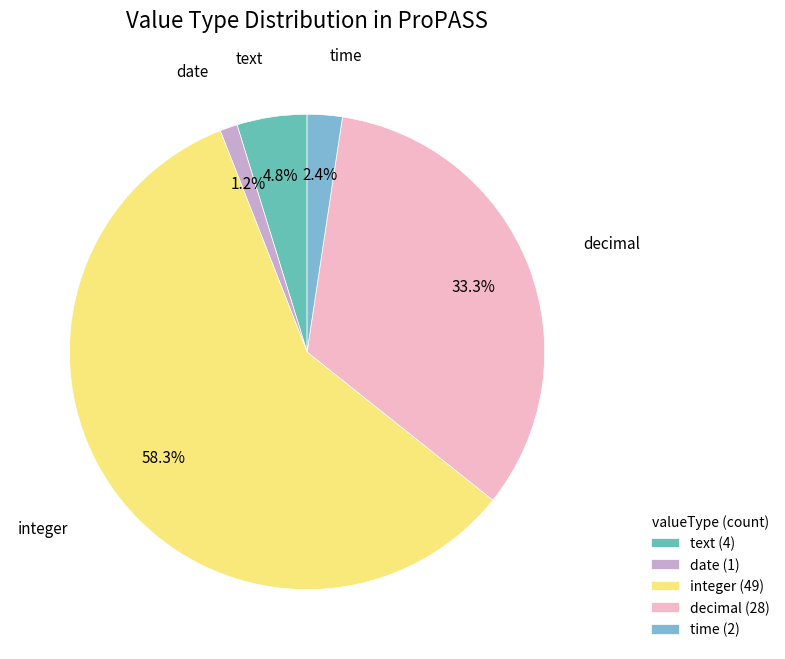

Which slice represents more than half of the pie?

integer